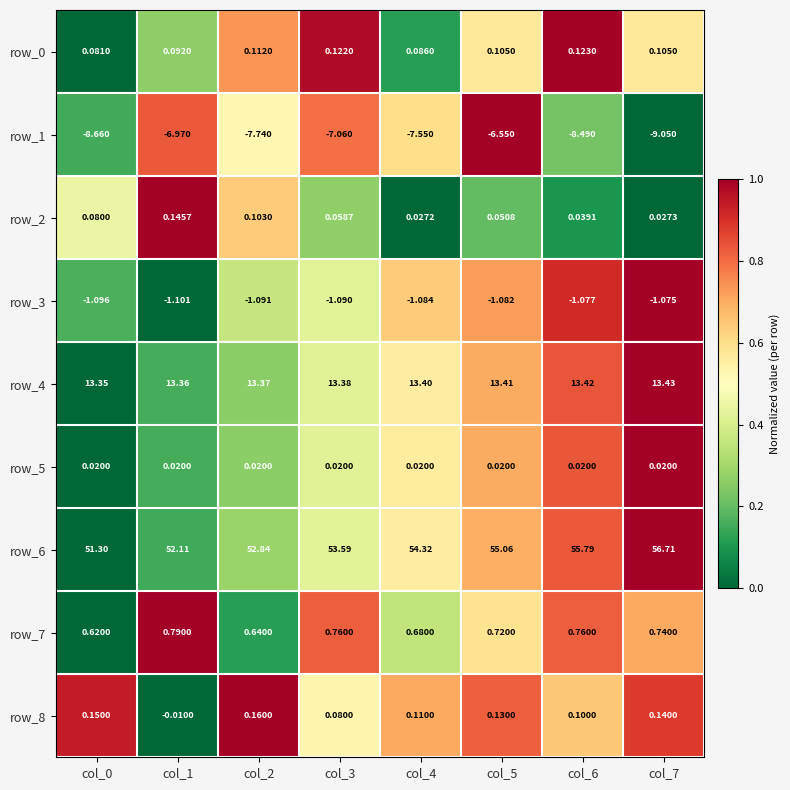

Is the value of row_3 at col_2 greater than the value of row_4 at col_0?

No